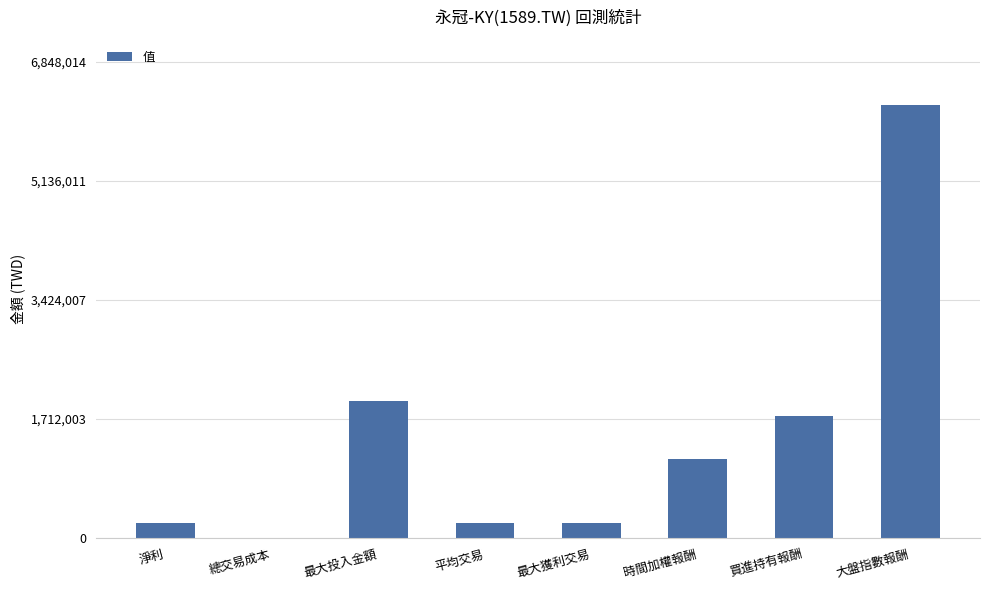

True or false: the data shows 1533804 at 時間加權報酬.

False